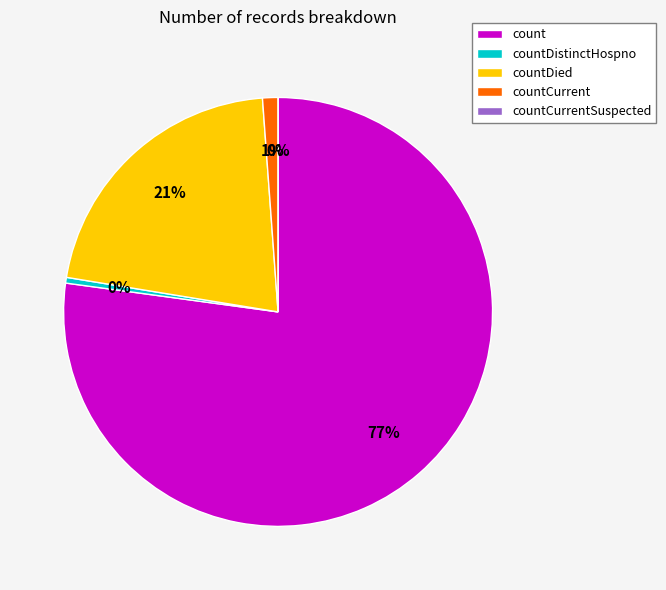

Which slice represents more than half of the pie?

count